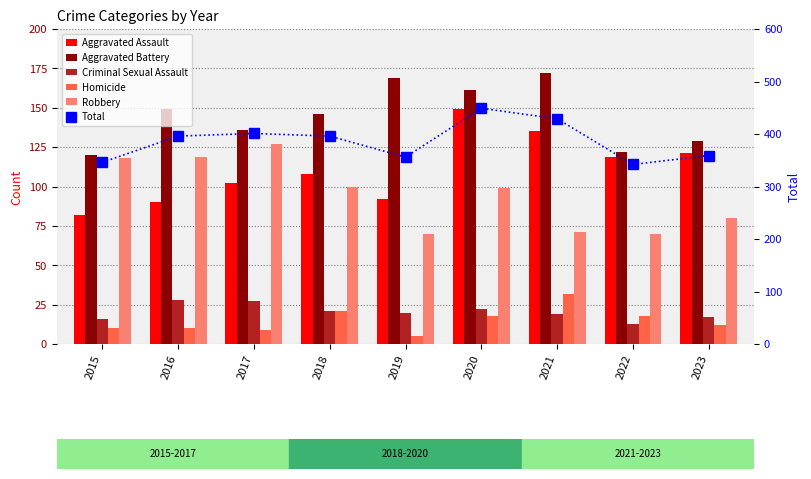

Rank the series by their maximum value, from highest to lowest.

Total, Aggravated Battery, Aggravated Assault, Robbery, Homicide, Criminal Sexual Assault